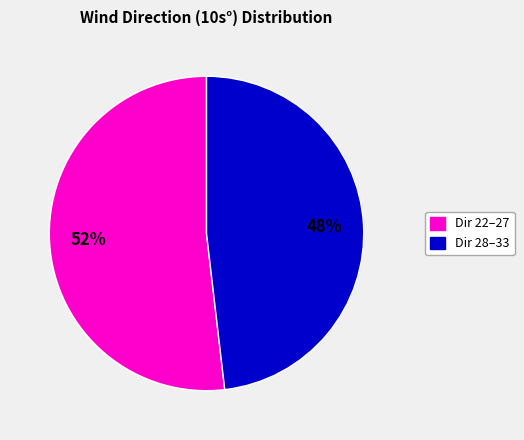

Does any single category account for the majority?

Yes